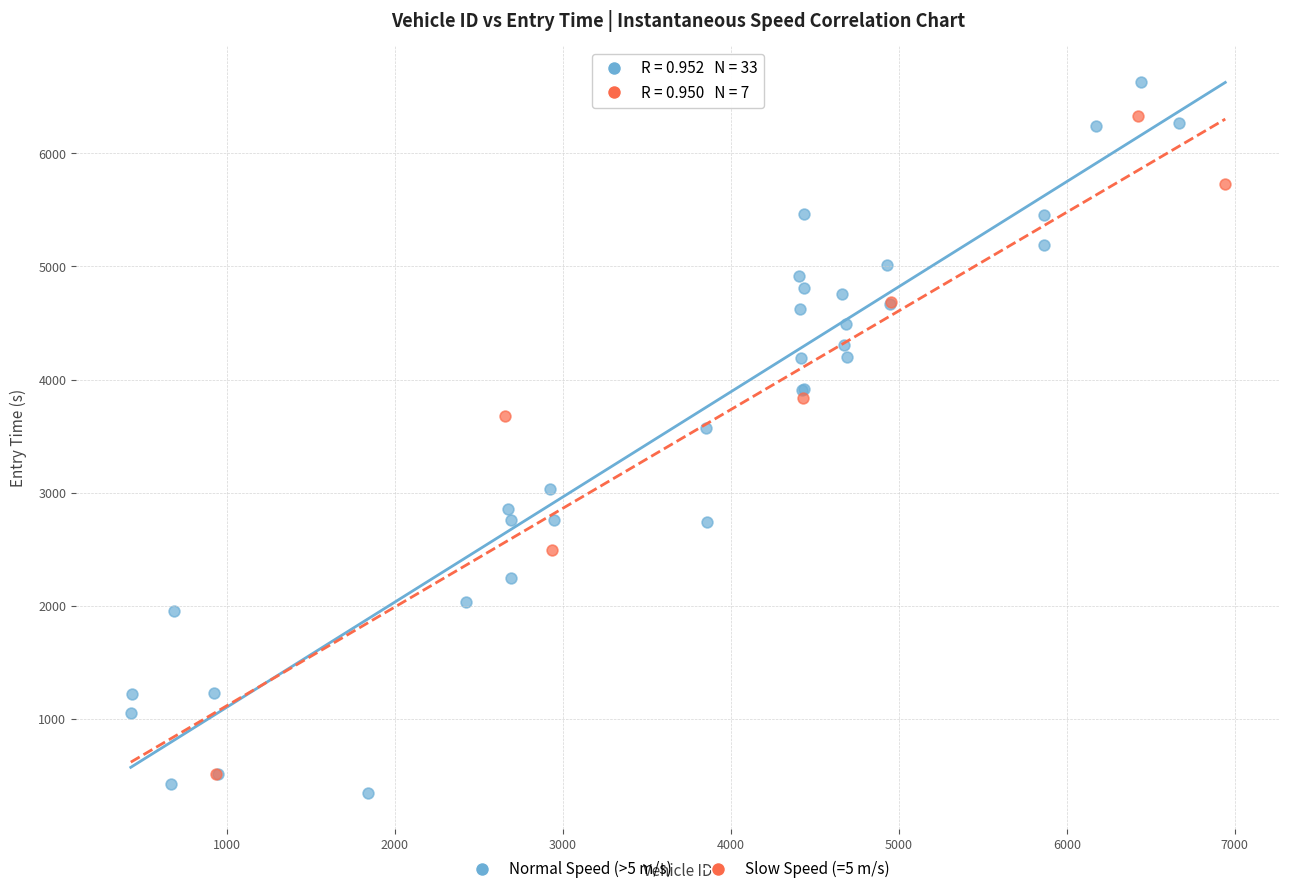

Which series contains the highest Y value?

Normal Speed (>5 m/s)